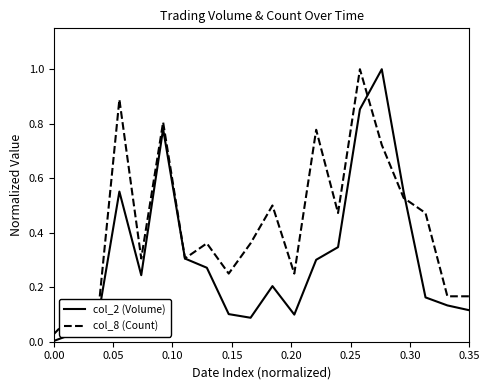

What is the greatest value displayed?

1.0